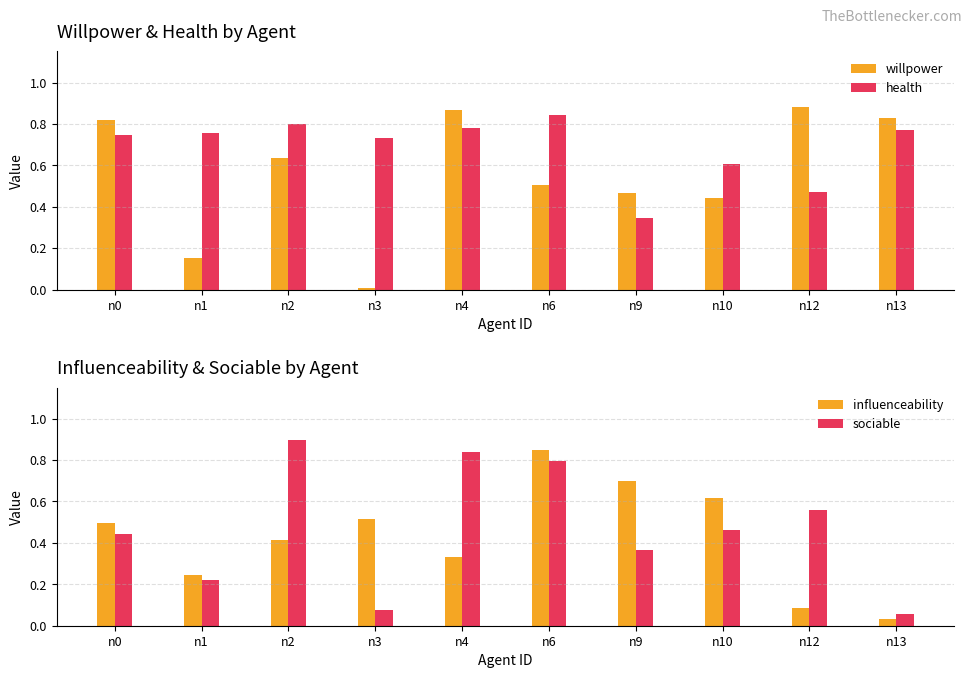

What is the difference between the highest and lowest values at n9?

0.4